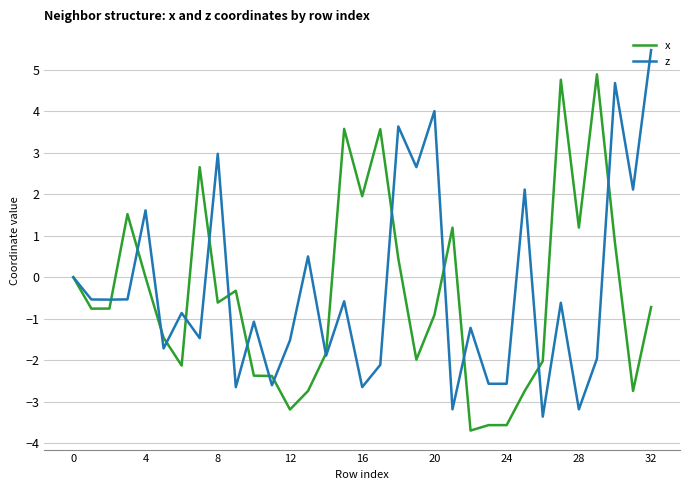

What is the lowest value of the x series?

-3.7